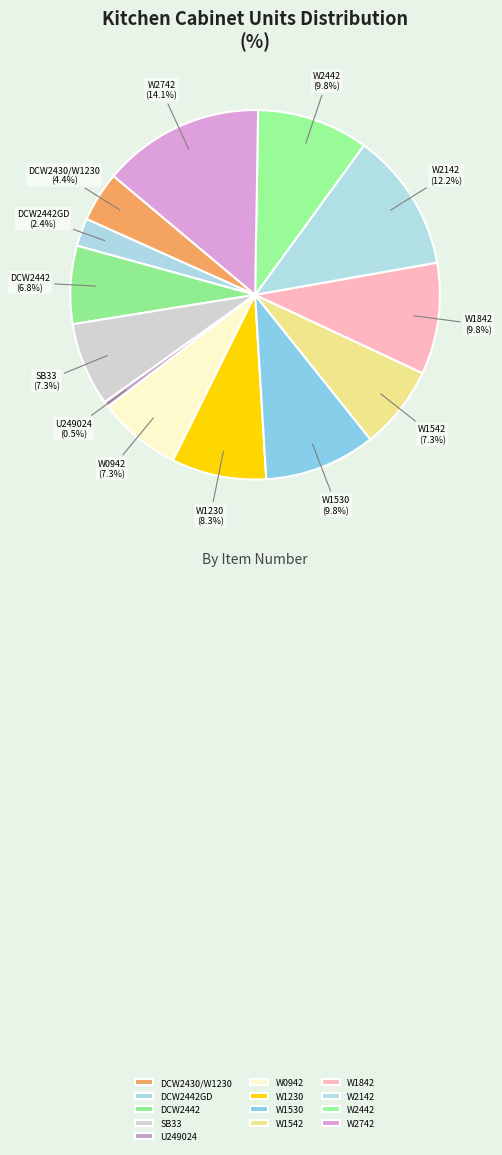

The W2442 slice represents 10% of the pie. True or false?

True